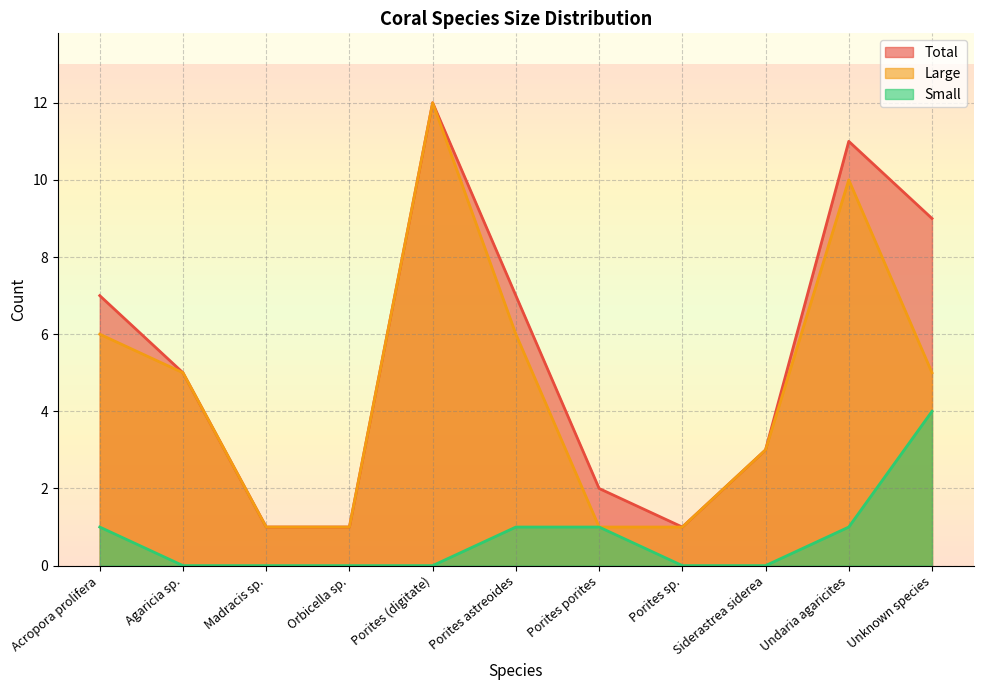

What is the sum of the Large values at Unknown species and Undaria agaricites?

15